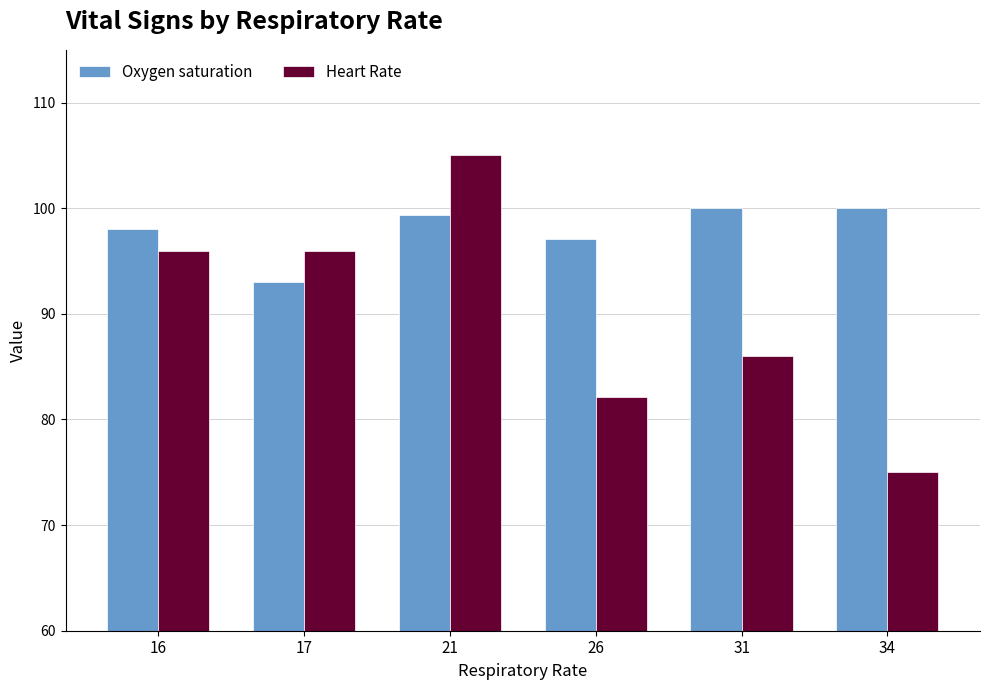

True or false: Heart Rate has a value of 111.2 at 26.

False